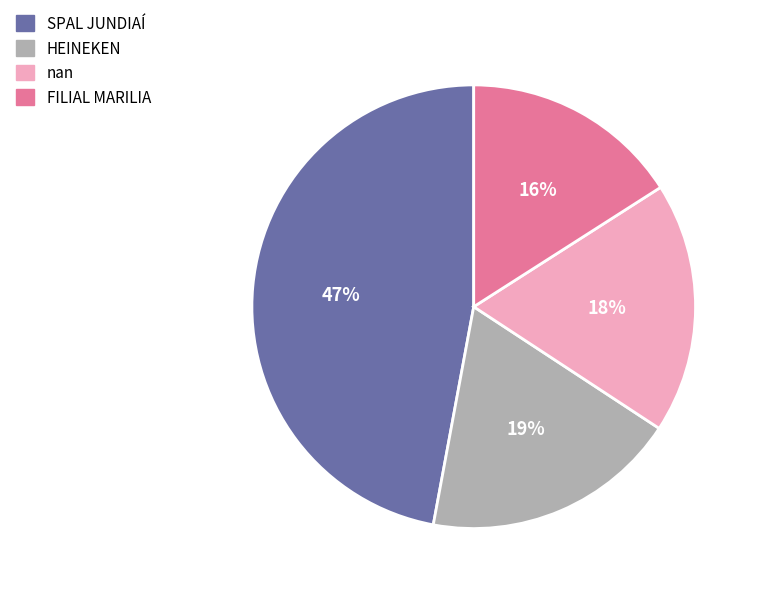

What is the ratio of the value at FILIAL MARILIA to the value at nan?

0.9